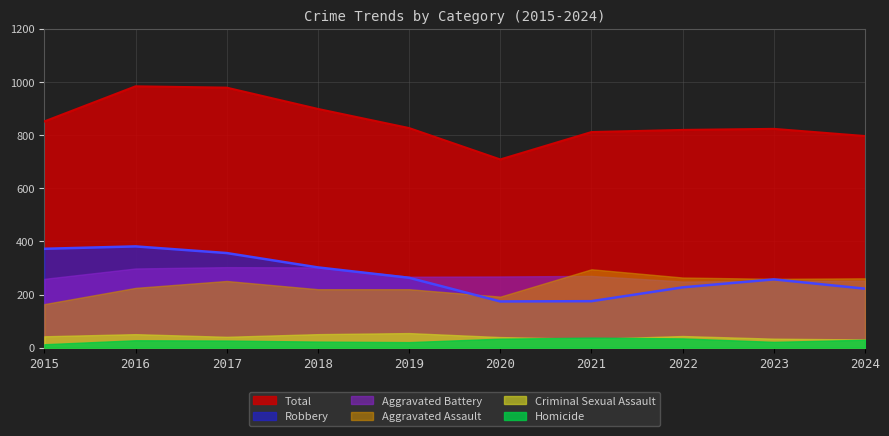

Where is the first local maximum for Homicide?

2016